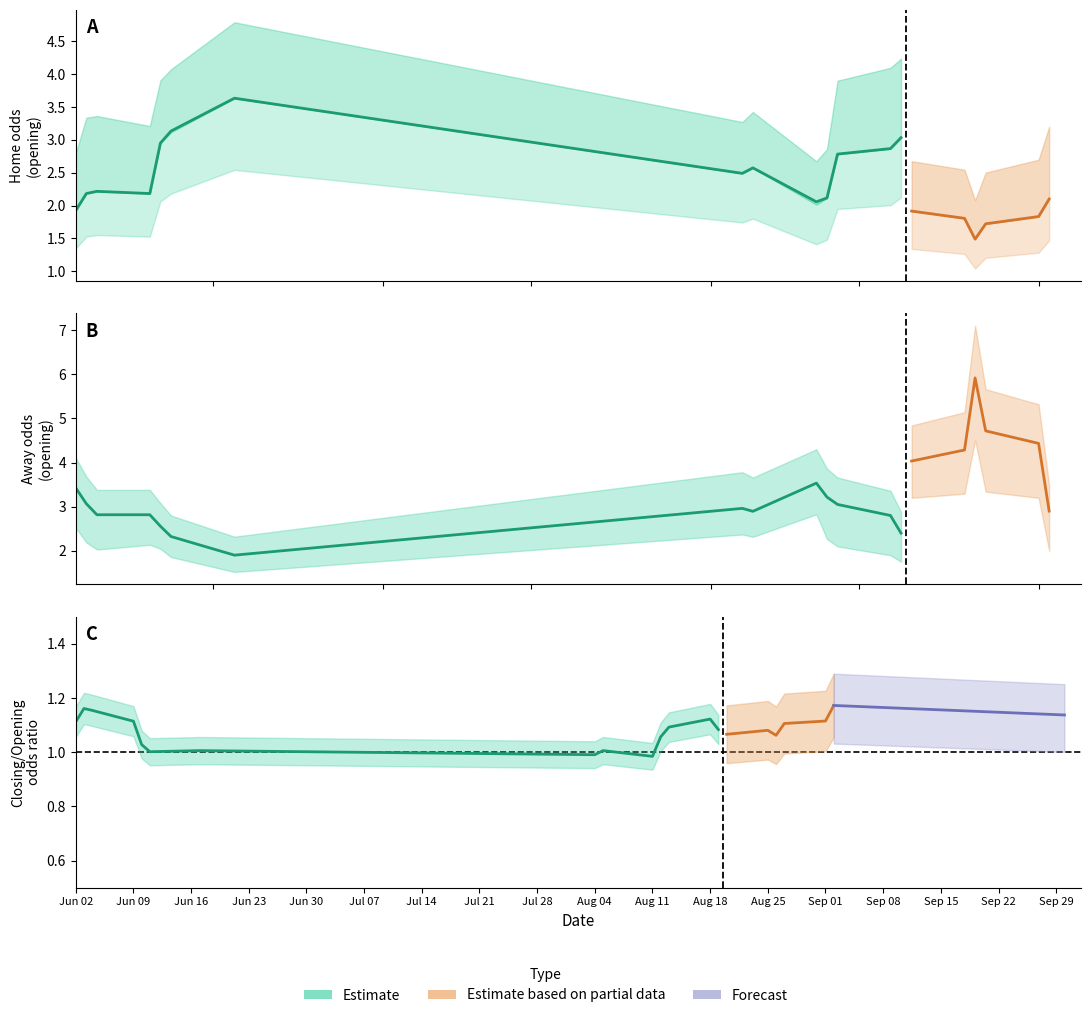

How many values in the oddA_op series exceed 3?

9